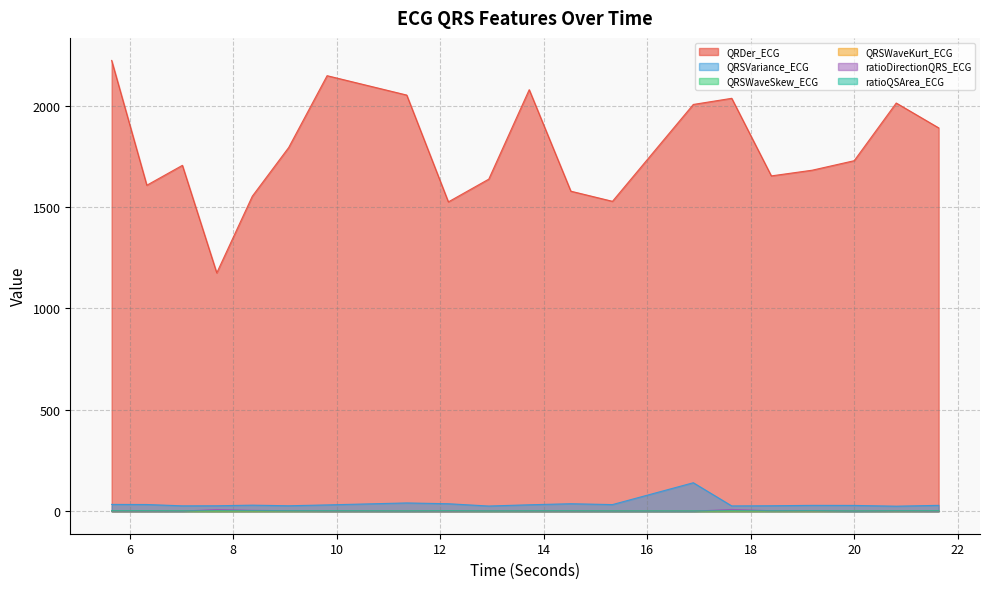

Reading left to right, extract all data points from this chart.

QRDer_ECG: 2222.9	1607.4	1705.5	1175.1	1553.4	1793.5	2147.7	2052.1	1525.4	1637.5	2078.6	1578.1	1528.1	2005.8	2036.1	1653.5	1681.5	1728.5	2012.8	1890.3
QRSVariance_ECG: 33.4	32.9	26.4	26.7	29.8	26.8	31.0	40.7	36.7	25.5	31.6	36.8	32.6	140.3	26.0	26.8	28.7	28.4	24.7	28.8
QRSWaveSkew_ECG: 1.3	1.3	1.4	0.8	1.3	1.4	1.3	1.3	1.3	1.4	1.3	1.3	1.3	1.3	1.3	1.3	1.3	1.4	1.4	1.4
QRSWaveKurt_ECG: 0.3	0.4	0.6	0.0	0.4	0.6	0.3	0.3	0.3	0.4	0.4	0.4	0.4	0.2	0.3	0.4	0.3	0.8	0.7	0.7
ratioDirectionQRS_ECG: 0.4	0.2	0.3	8.2	4.2	2.2	0.7	0.2	0.2	1.0	0.5	0.3	0.2	0.1	8.6	2.2	2.1	0.2	1.1	0.2
ratioQSArea_ECG: 1.8	1.9	1.5	1.4	1.7	1.7	1.7	1.3	1.9	1.2	1.5	1.6	1.2	1.0	1.6	1.5	2.0	1.2	2.0	1.9